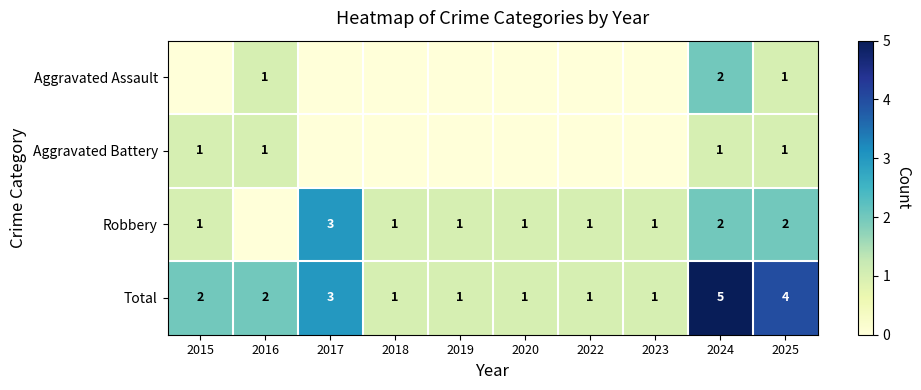

What is the difference between the second highest and minimum values in the Total series?

3